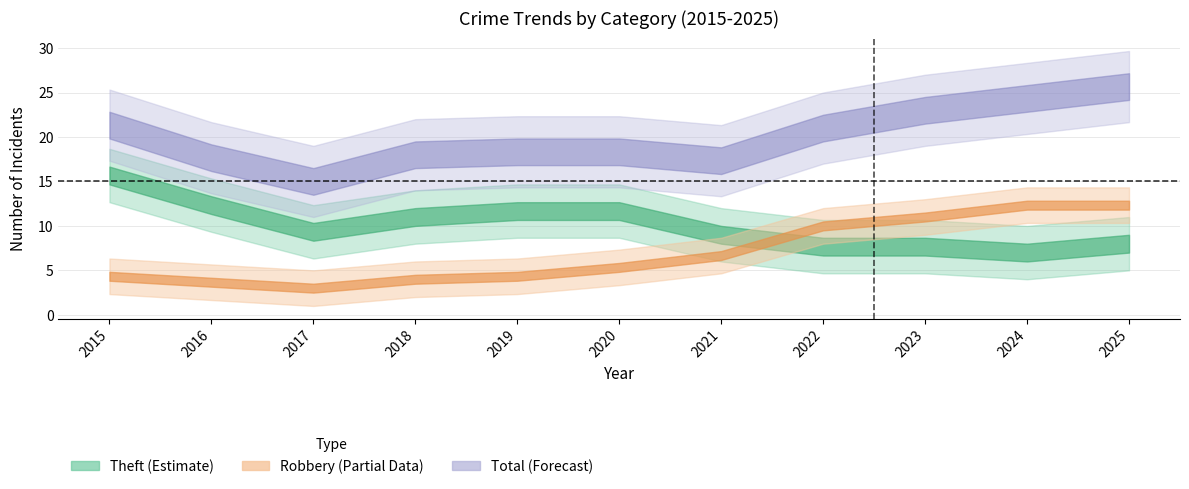

Does the chart have visible grid lines?

Yes